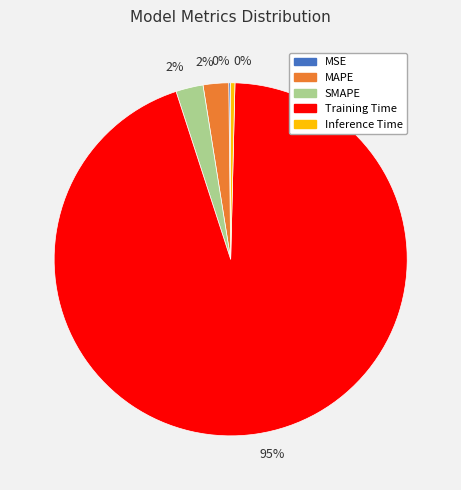

Does any single category account for the majority?

Yes